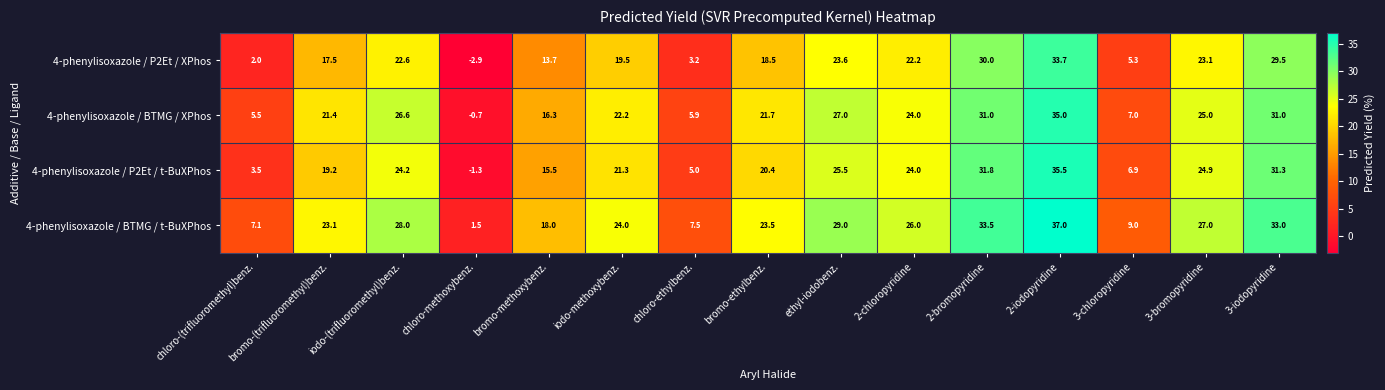

What is the maximum value shown in the chart?

37.0